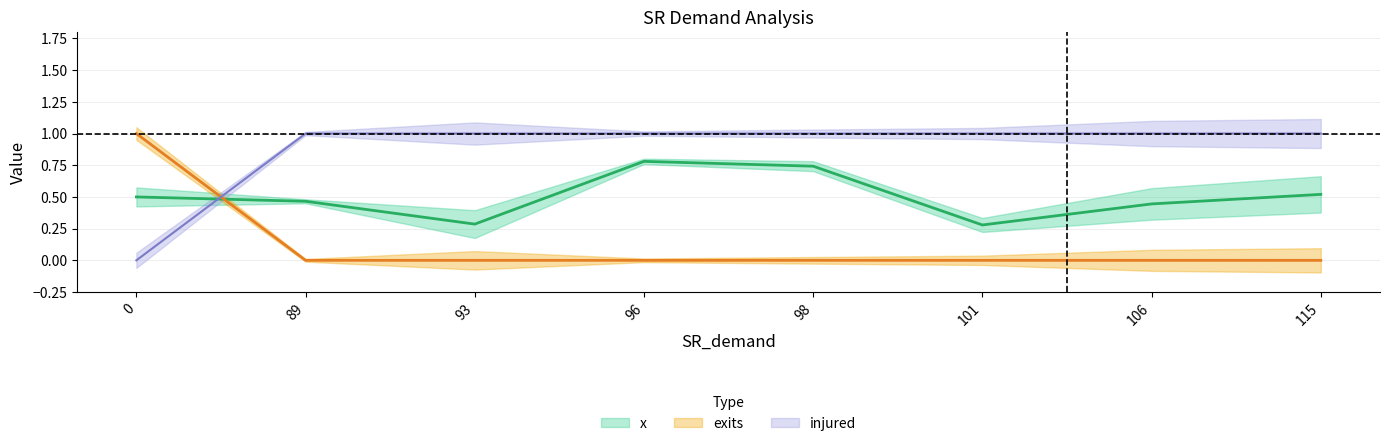

List the labels in order of injured value, smallest first.

0, 89, 93, 96, 98, 101, 106, 115